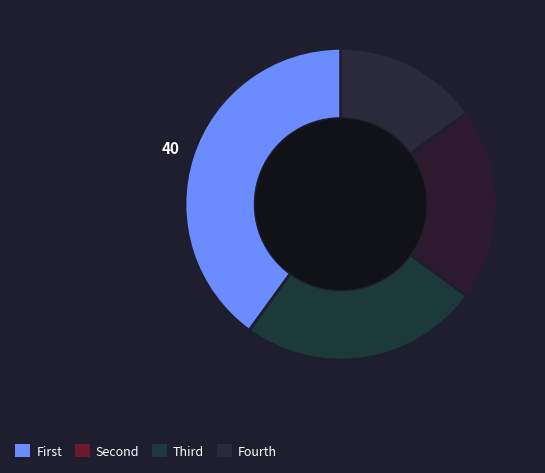

How many slices are in this pie chart?

4